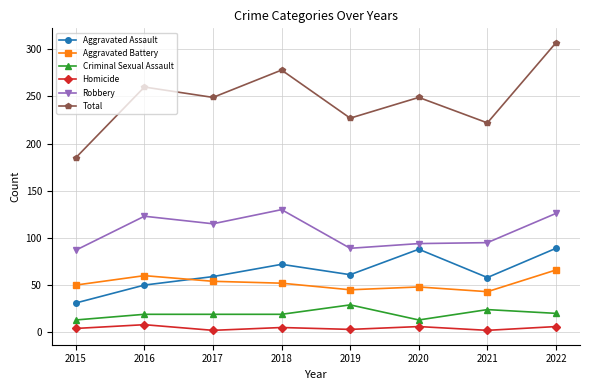

At which label does Homicide first exceed 5?

2016